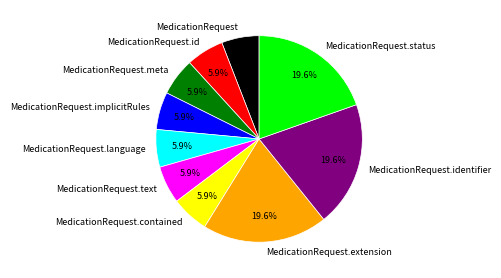

Does any single category account for the majority?

No